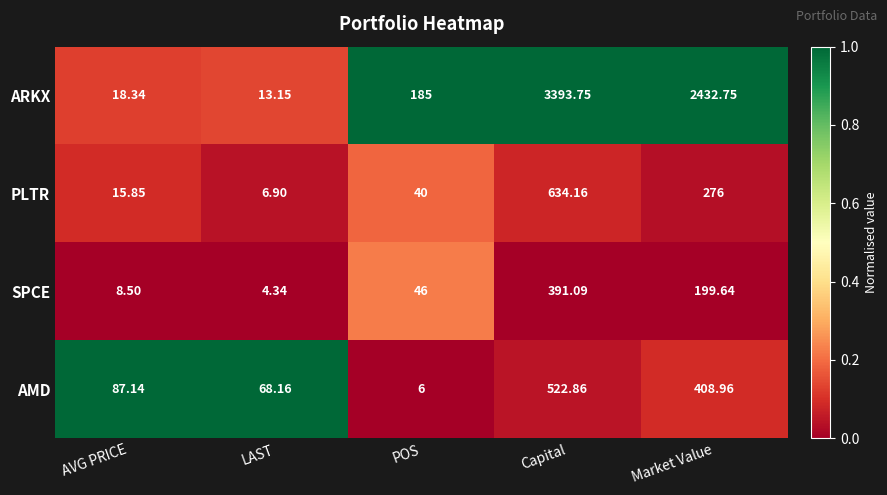

What is the difference between the highest and lowest values at LAST?

63.8